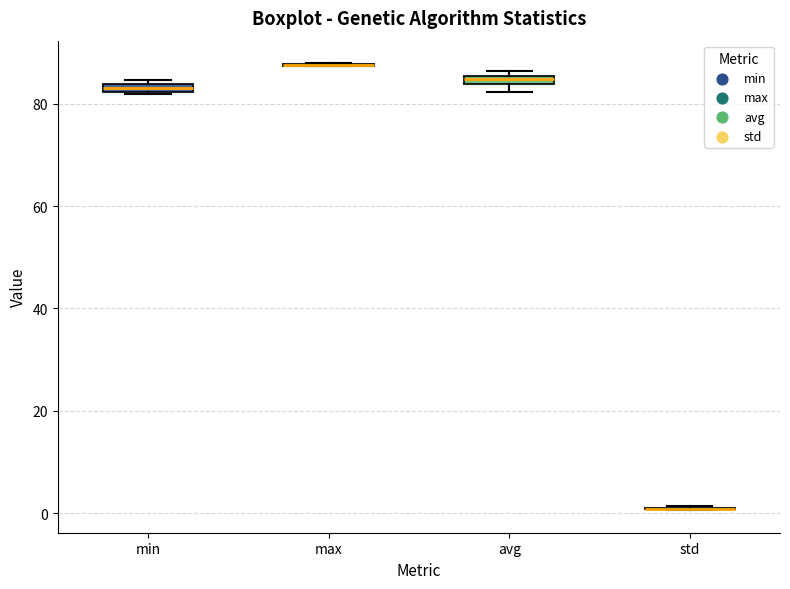

Where is the upper edge of the box for avg on the y-axis? The values are not printed on the chart, so give them approximately, as read against the axis.

86